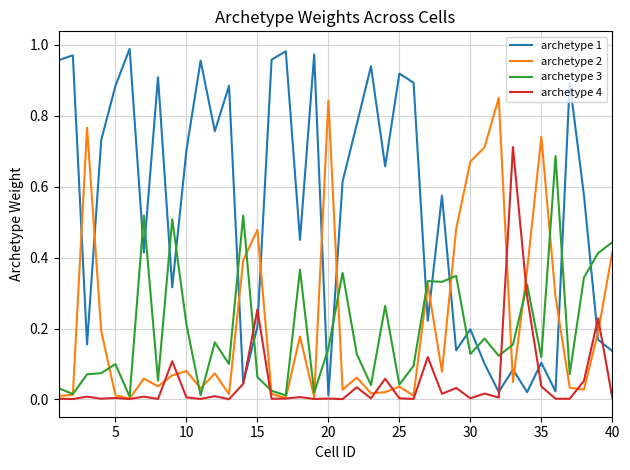

How many lines are shown in the chart?

4